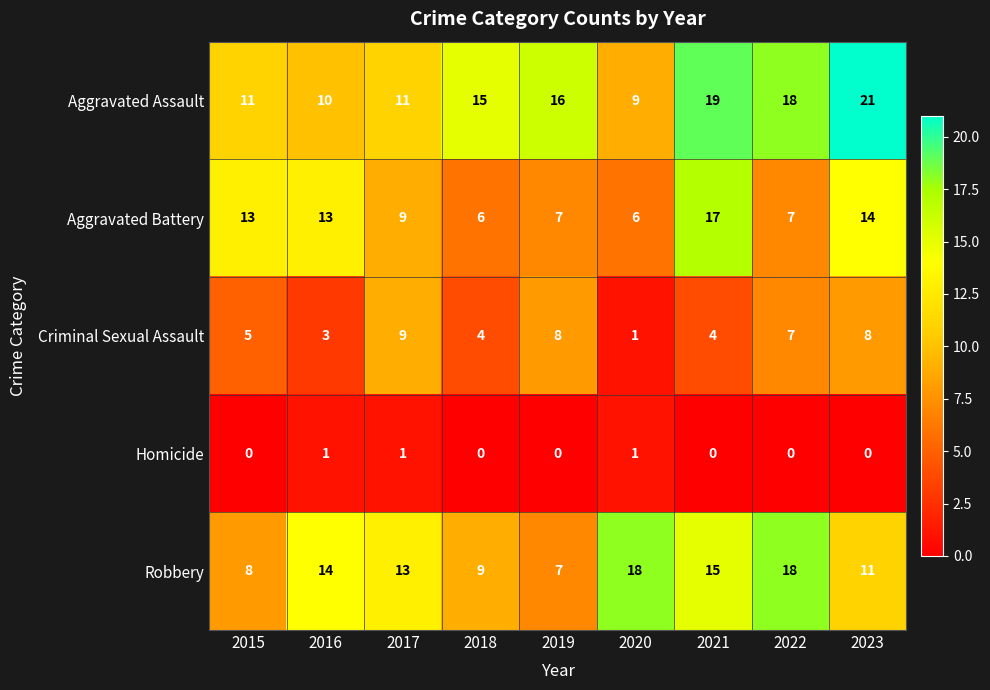

At 2018, list the series in order from largest to smallest.

Aggravated Assault, Robbery, Aggravated Battery, Criminal Sexual Assault, Homicide